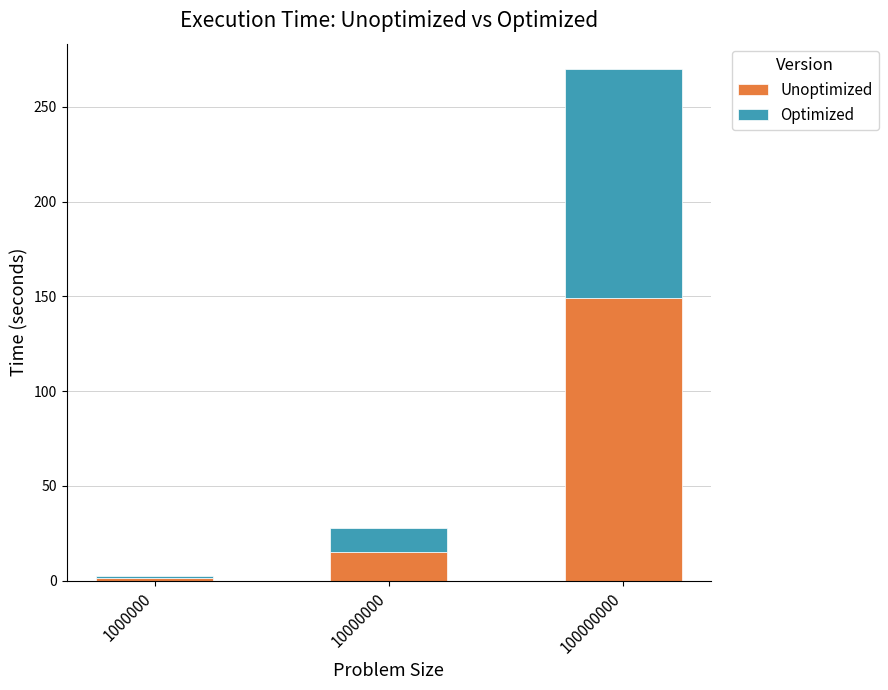

At which category is the sum across all series the highest?

100000000